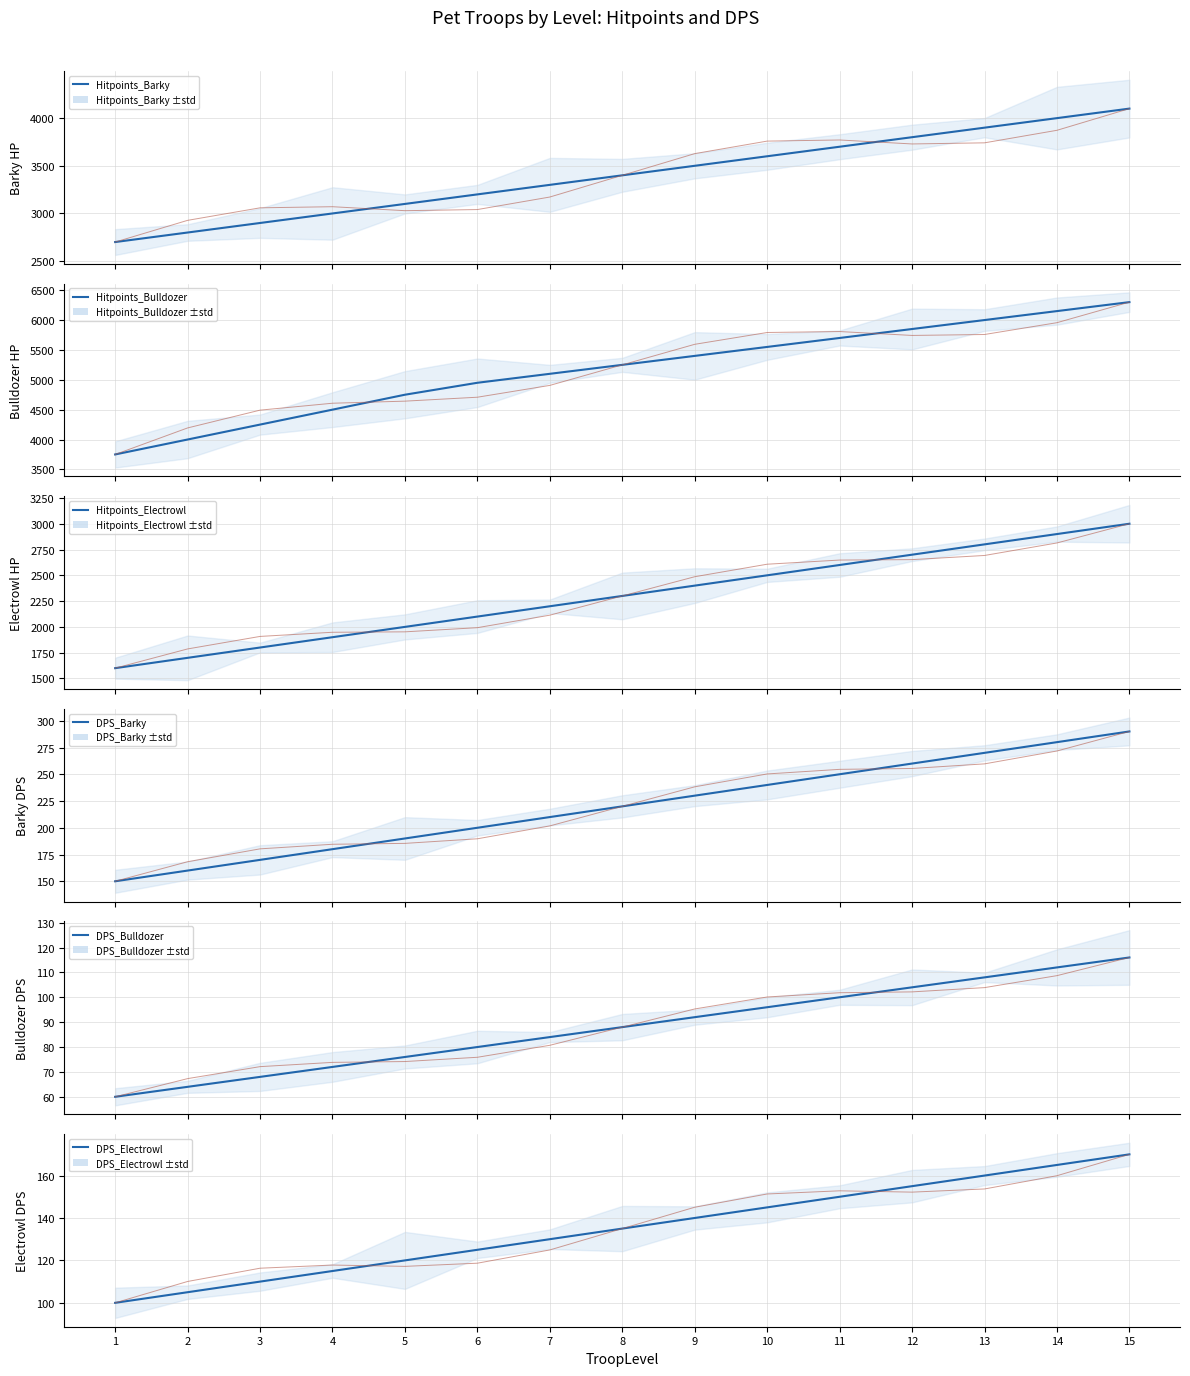

Which category has the lowest value in the DPS_Barky series?

1